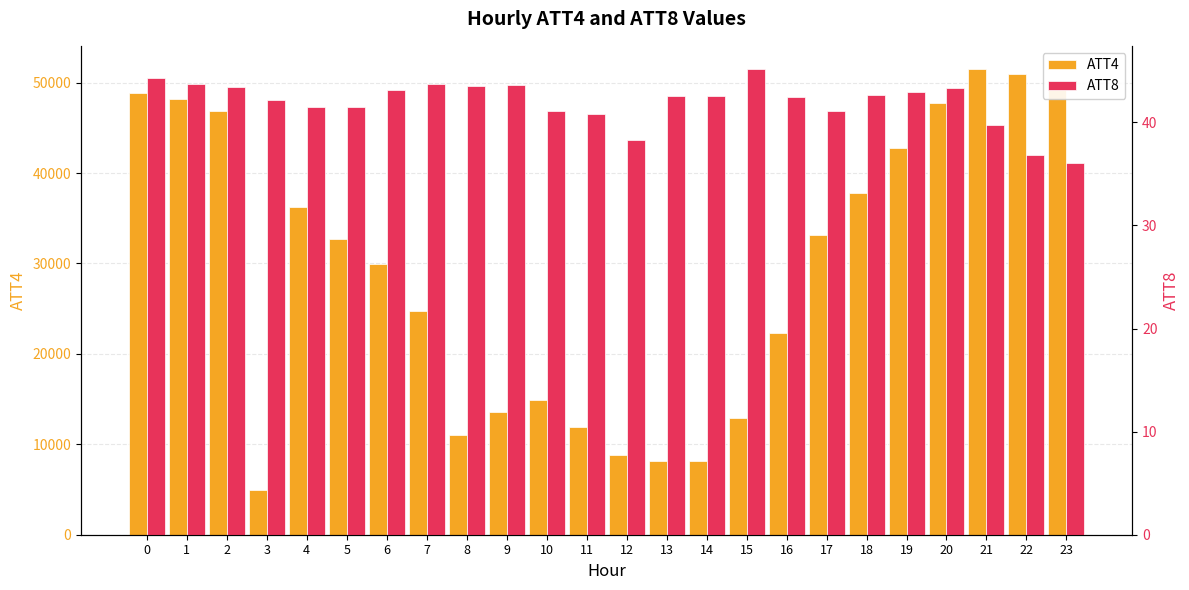

What is the total value across all series at 7?

24743.7